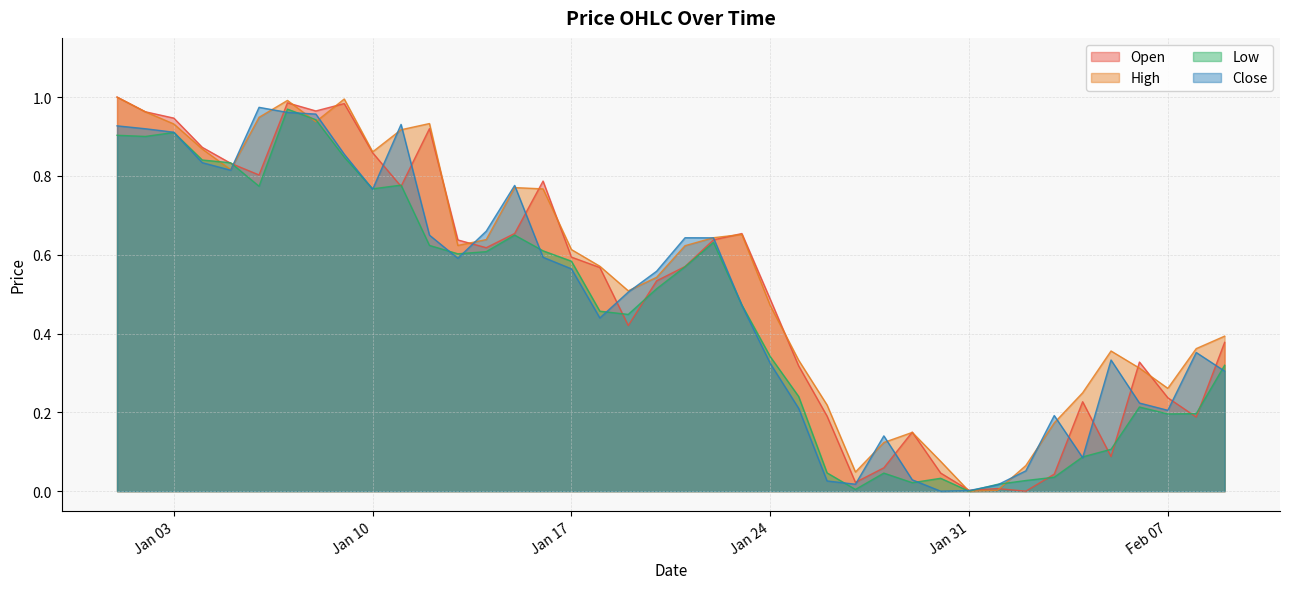

How many values in High are above zero?

39